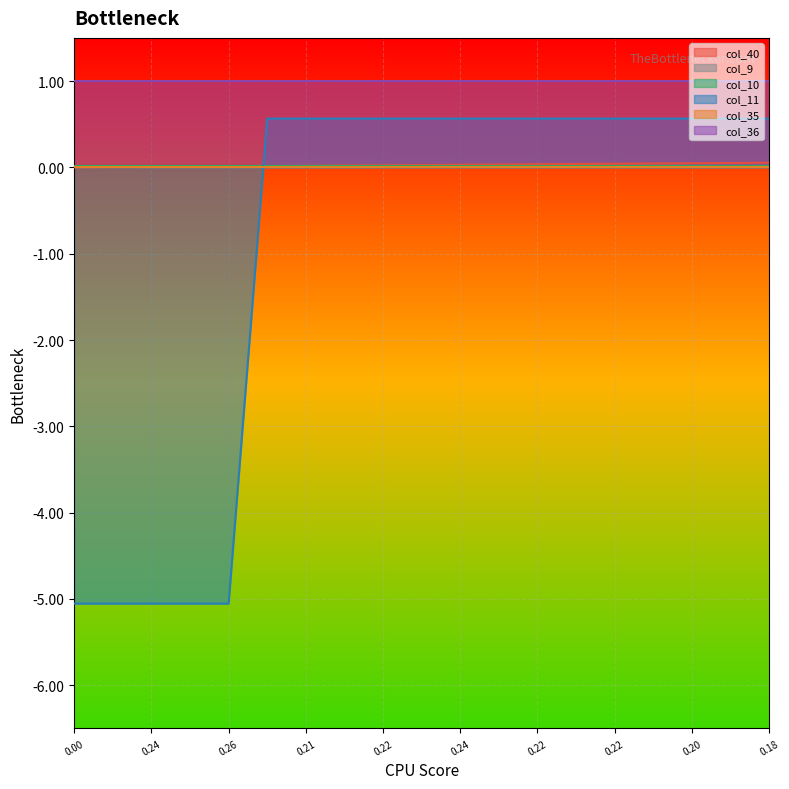

Reading right to left, list all the values displayed in this chart.

col_40: 0.1	0.1	0.0	0.0	0.0	0.0	0.0	0.0	0.0	0.0	0.0	0.0	0.0	0.0	0.0	0.0	0.0	0.0	0.0
col_9: 0.0	0.0	0.0	0.0	0.0	0.0	0.0	0.0	0.0	0.0	0.0	0.0	0.0	0.0	0.0	0.0	0.0	0.0	0.0
col_10: 0.0	0.0	0.0	0.0	0.0	0.0	0.0	0.0	0.0	0.0	0.0	0.0	0.0	0.0	0.0	0.0	0.0	0.0	0.0
col_11: 0.6	0.6	0.6	0.6	0.6	0.6	0.6	0.6	0.6	0.6	0.6	0.6	0.6	0.6	-5.1	-5.1	-5.1	-5.1	-5.1
col_35: 0.0	0.0	0.0	0.0	0.0	0.0	0.0	0.0	0.0	0.0	0.0	0.0	0.0	0.0	0.0	0.0	0.0	0.0	0.0
col_36: 1.0	1.0	1.0	1.0	1.0	1.0	1.0	1.0	1.0	1.0	1.0	1.0	1.0	1.0	1.0	1.0	1.0	1.0	1.0